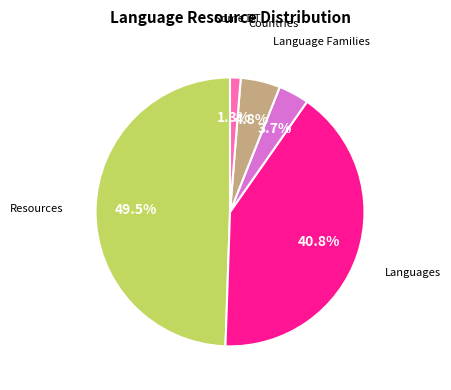

Does any single category account for the majority?

No